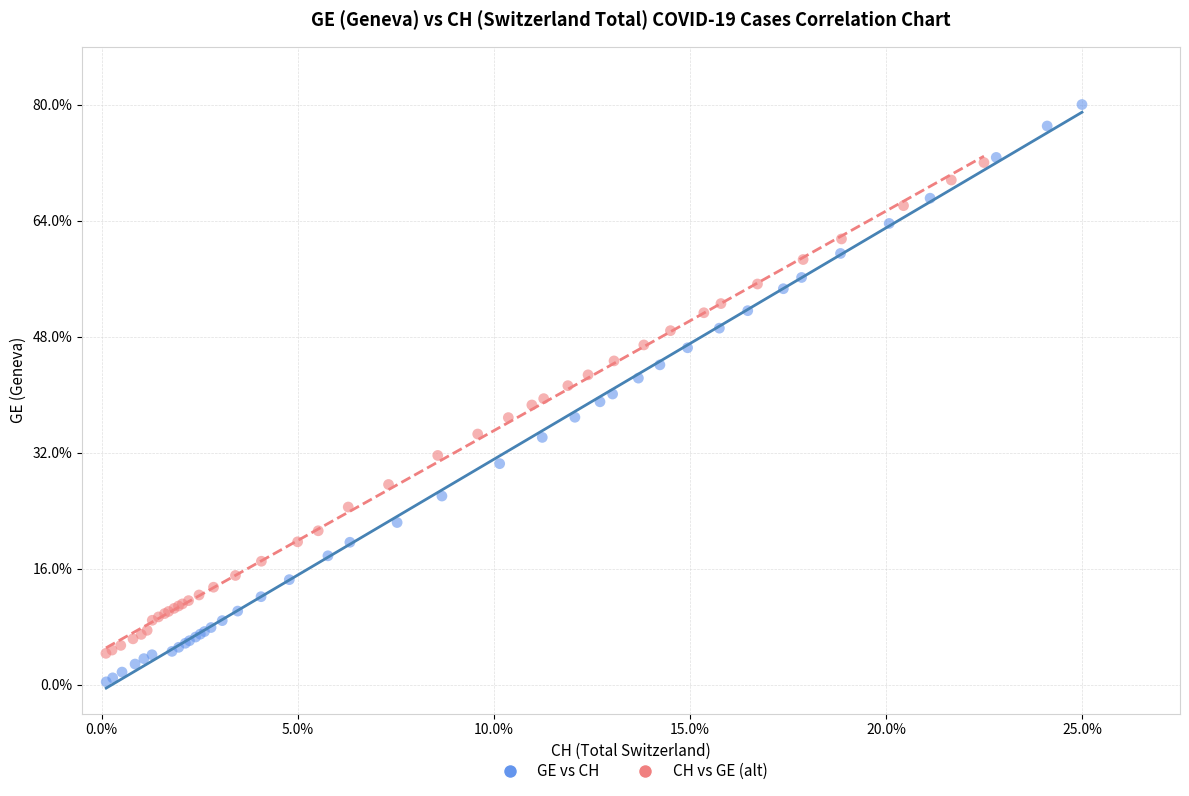

Which series reaches the minimum Y coordinate?

GE vs CH